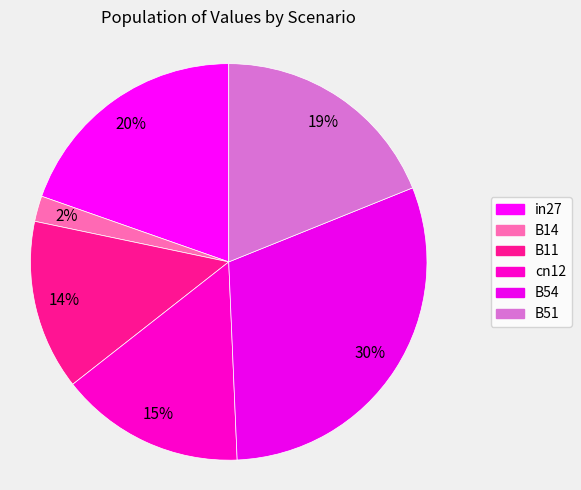

To the nearest percent, what percentage of the pie is in27?

20%